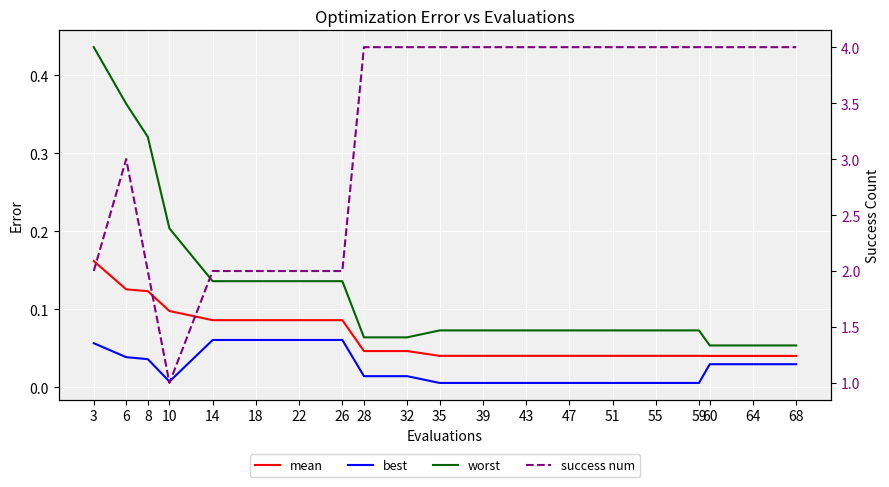

At which label does success num reach its peak?

28